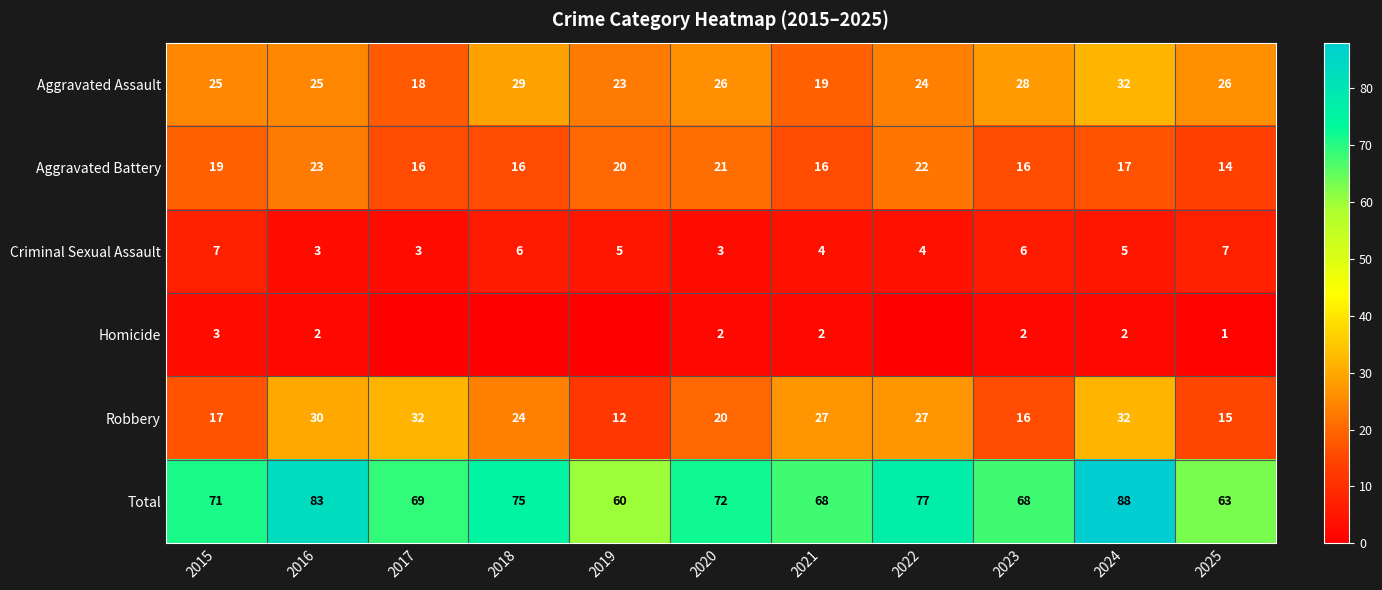

What is the spread (max minus min) of values at 2020?

70